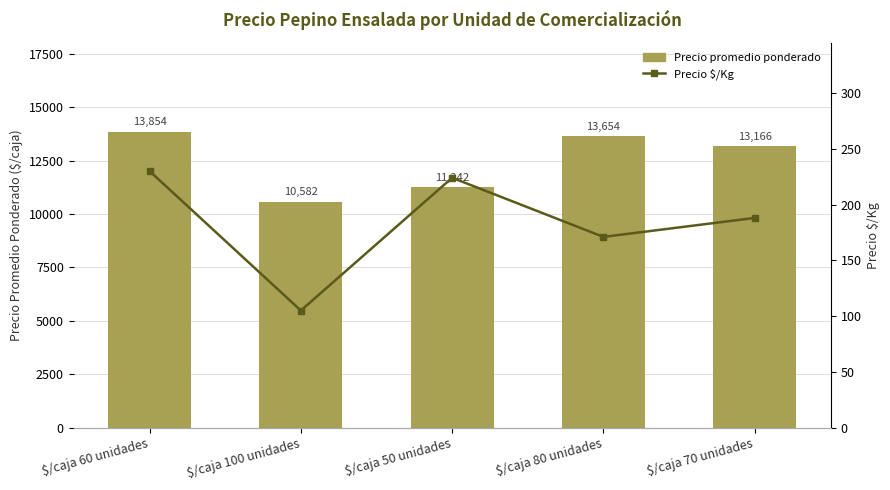

What position from the right is $/caja 100 unidades?

4